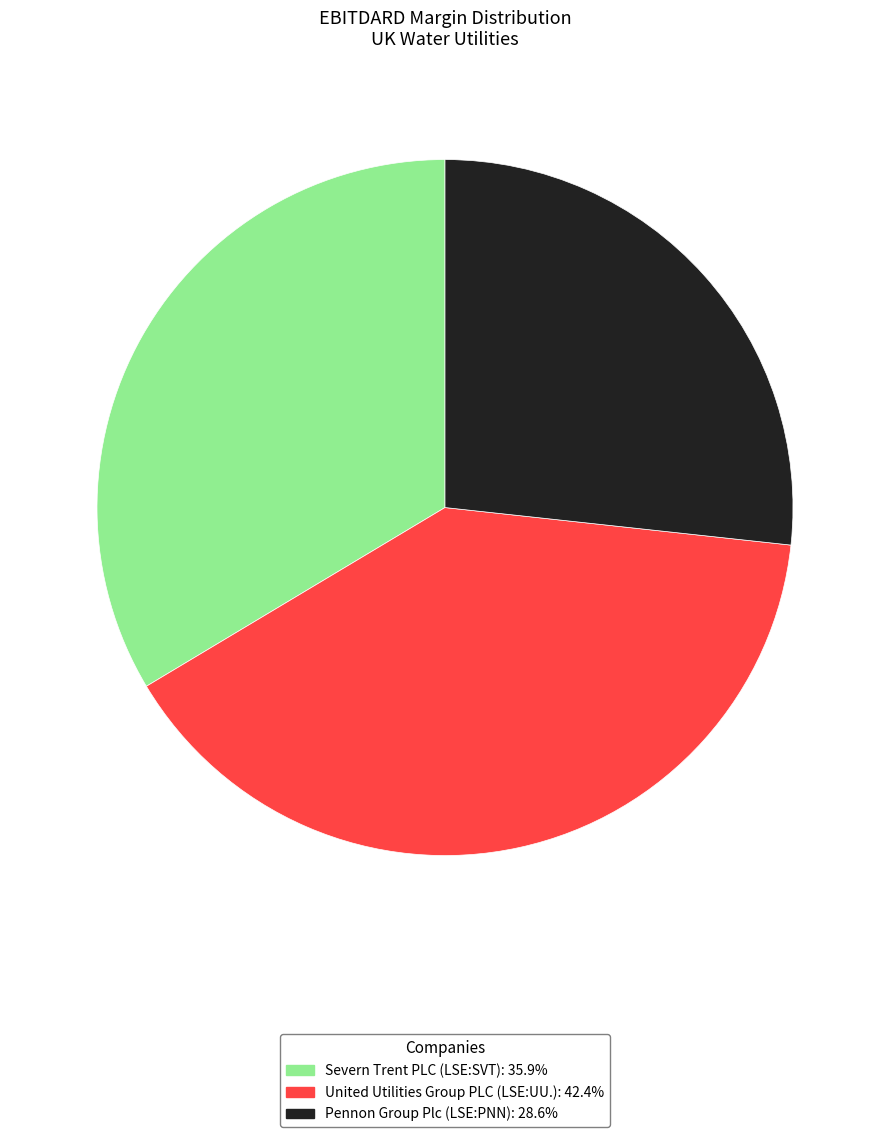

Is Severn Trent PLC (LSE:SVT): 35.9% the majority of the pie?

No